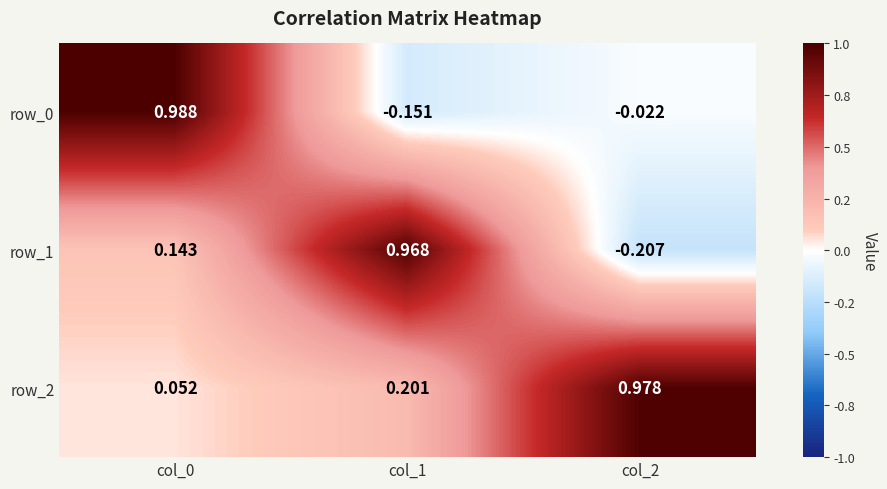

Which series has the widest spread of values?

row_1